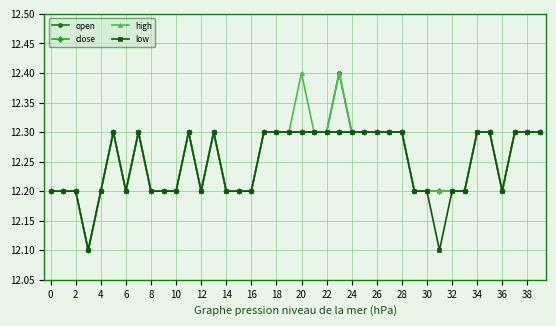

What is the value of the open point at the 21st from the left?

12.3